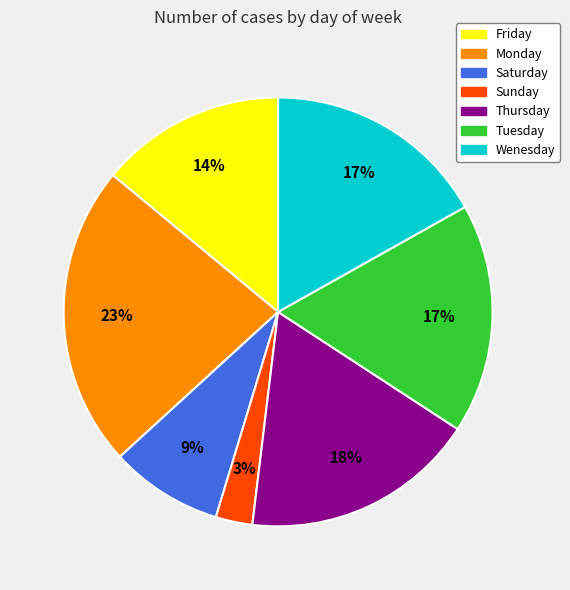

True or false: Tuesday accounts for 17% of the total.

True